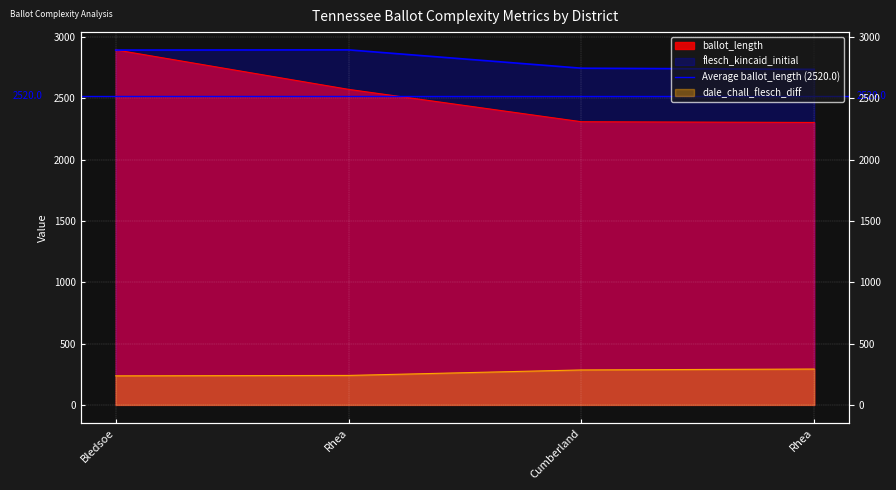

Reading left to right, extract all data points from this chart.

ballot_length: 2895.0	2573.0	2309.0	2303.0
flesch_kincaid_initial: 2893.1	2895.0	2745.5	2736.1
flesch_kincaid_percentile_initial: 236.8	240.2	285.0	292.4